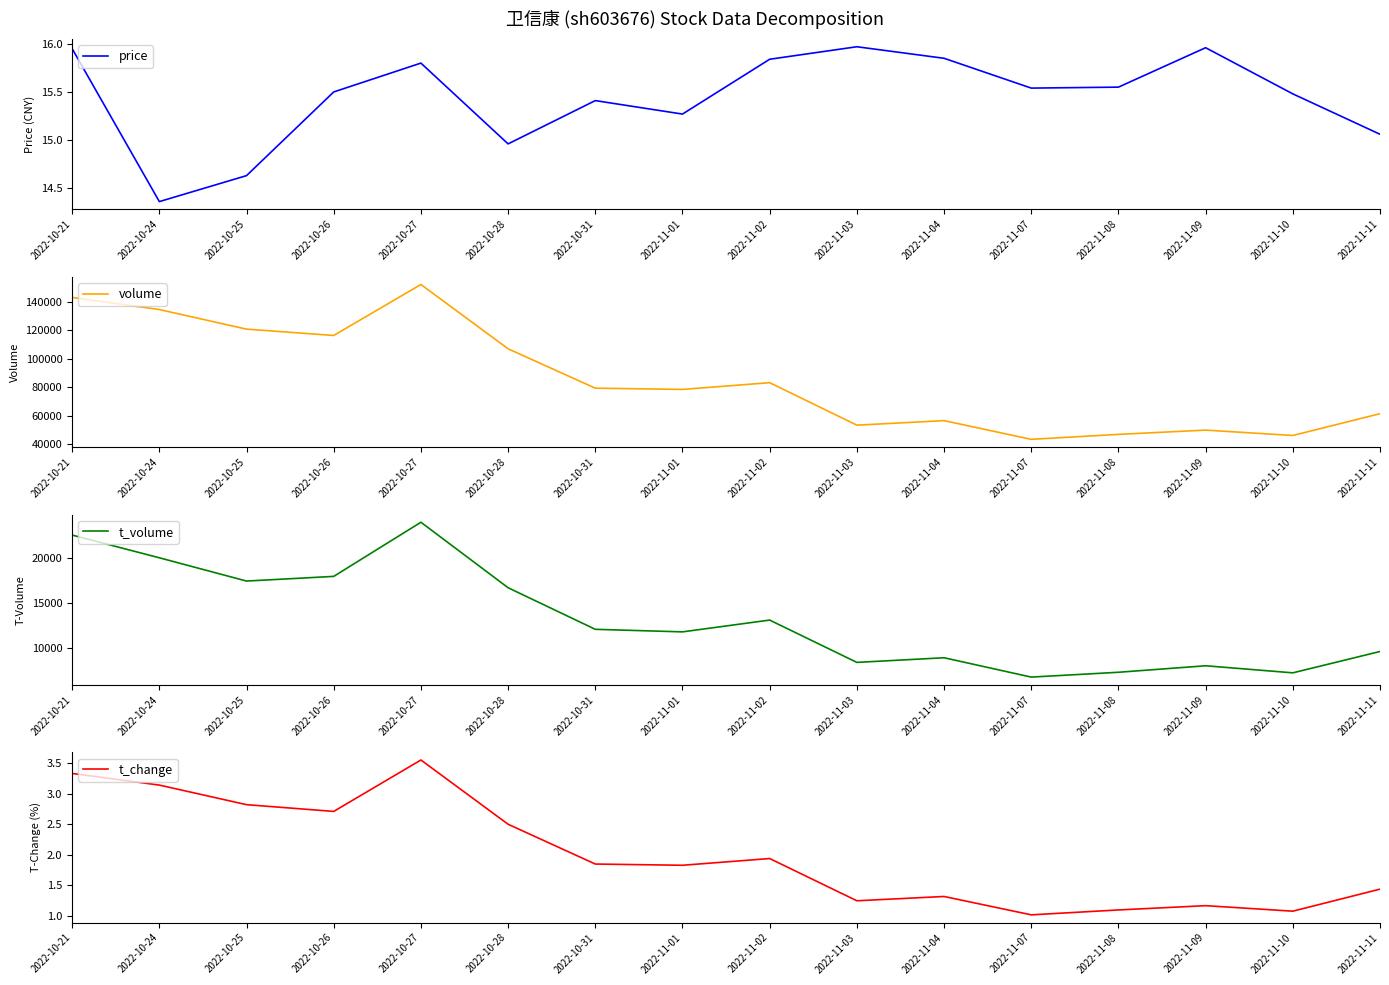

At how many categories does at least one series exceed 61243?

10